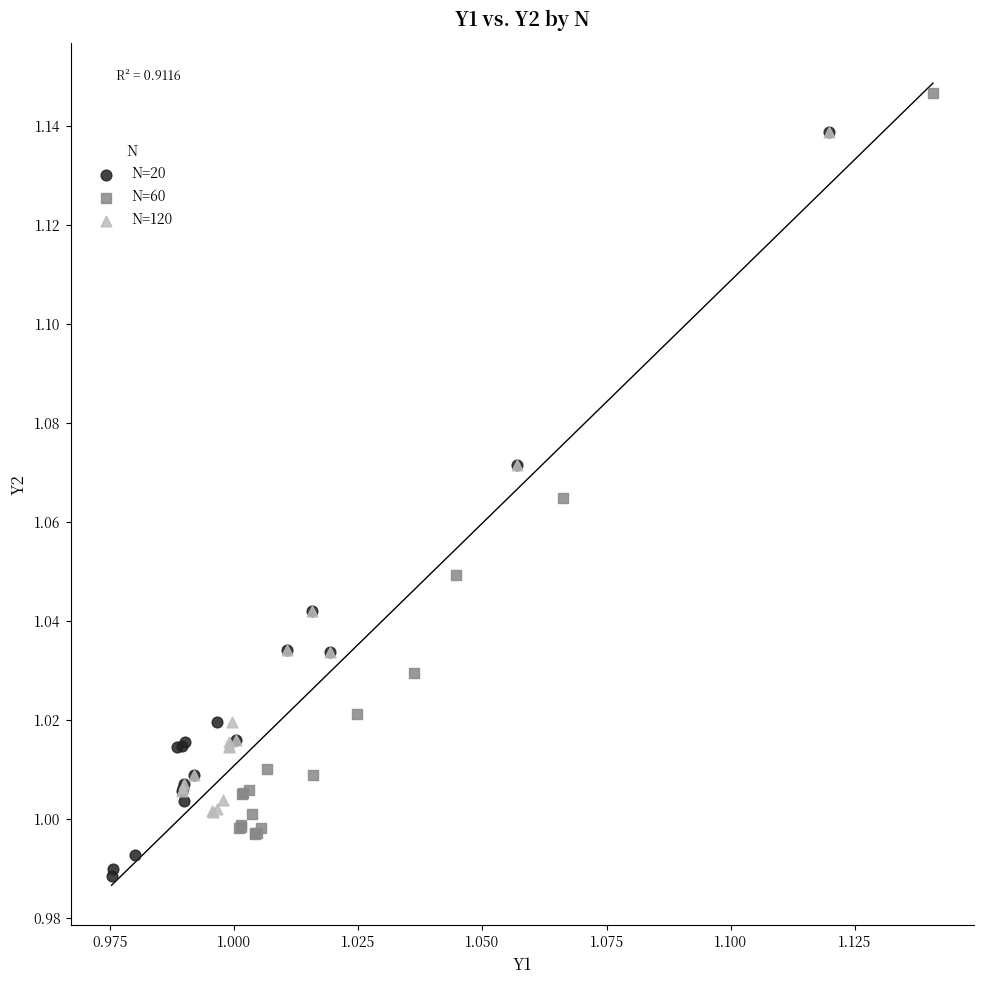

Which series contains the lowest Y value?

N=20